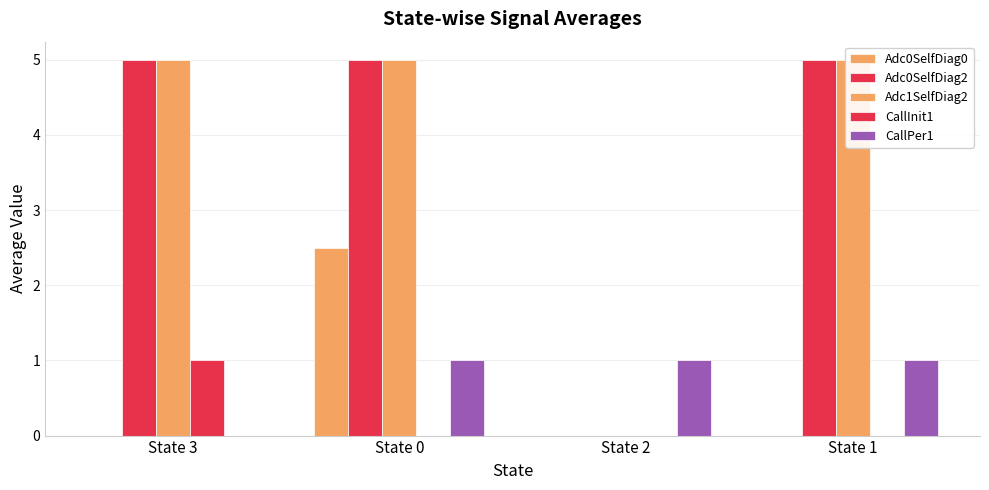

How many groups of bars are there?

4